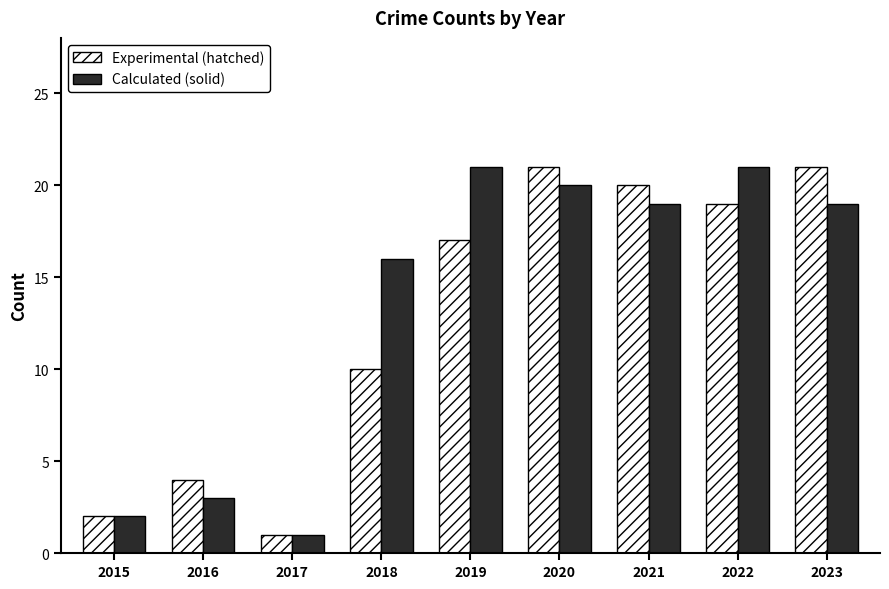

At which category is the sum across all series the highest?

2020